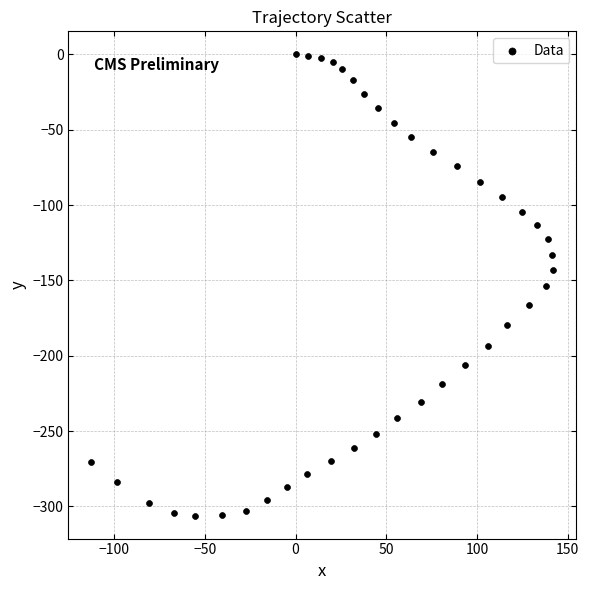

What is the range of Y values (max minus min)?

306.0